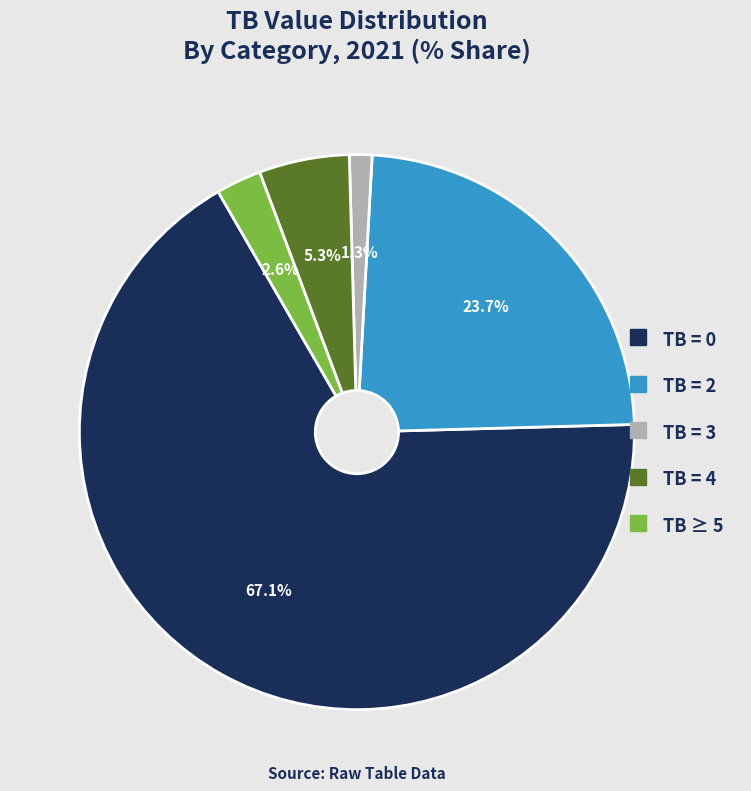

Does any single category account for the majority?

Yes